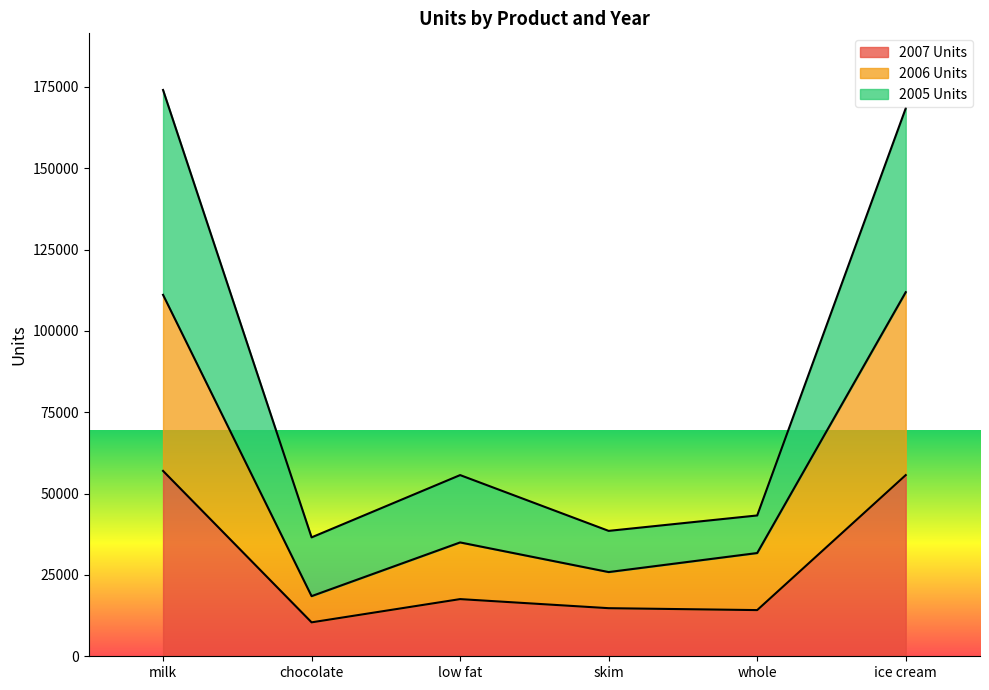

At which category is the sum across all series the highest?

milk